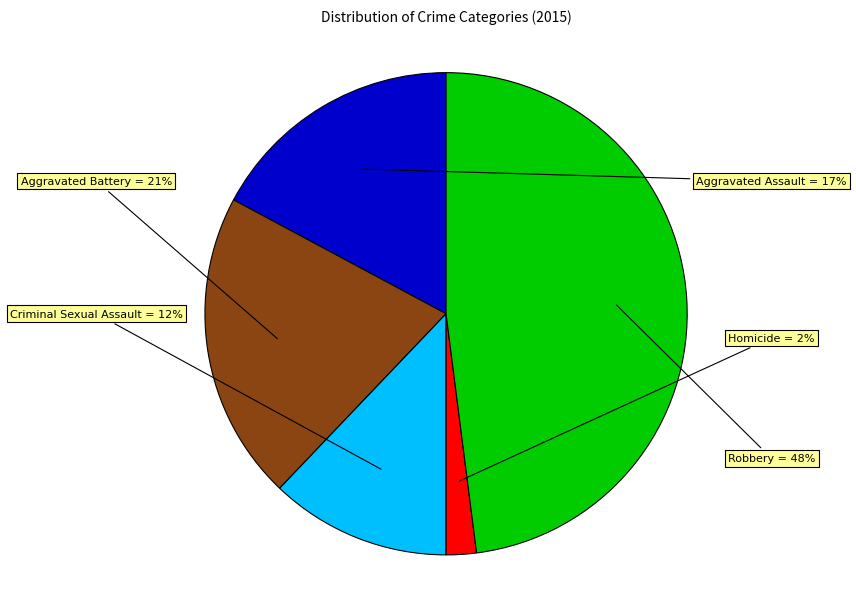

To the nearest percent, what percentage of the pie is Robbery?

48%